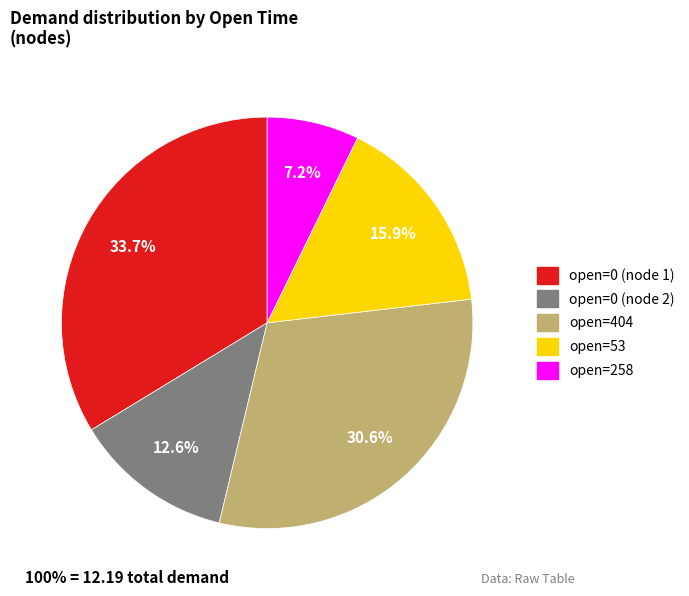

How much of the chart is everything except open=0 (node 2)?

87.4%